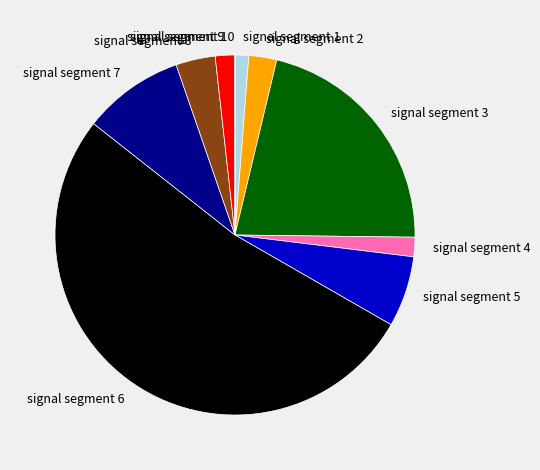

Which category has the biggest portion of the pie?

signal segment 6